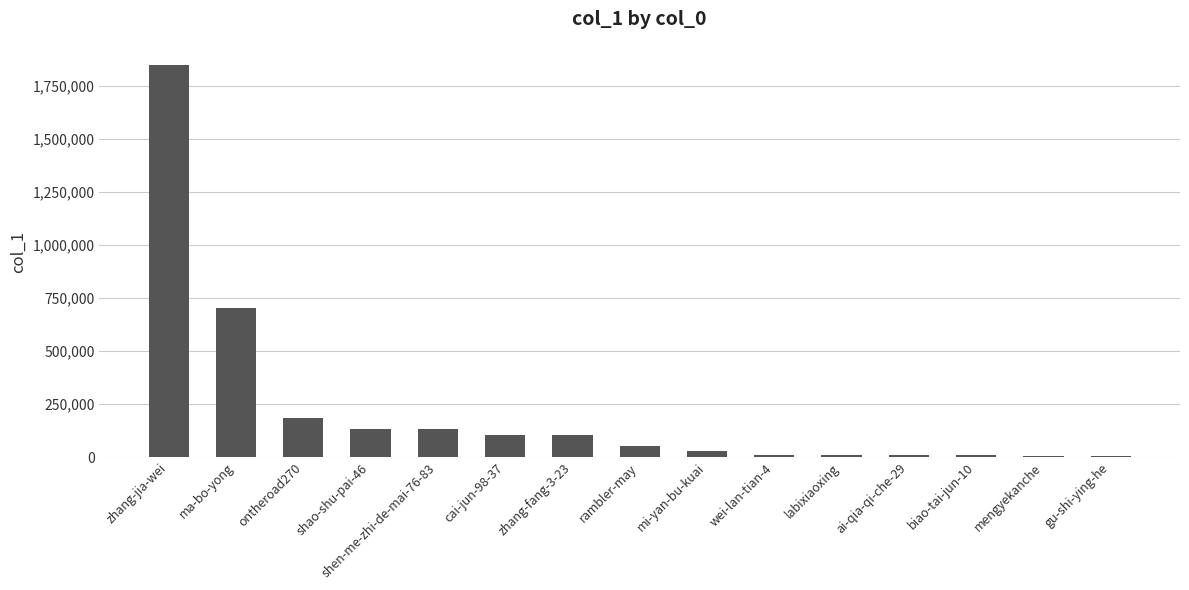

Is it true that the value at zhang-fang-3-23 is 102266?

True